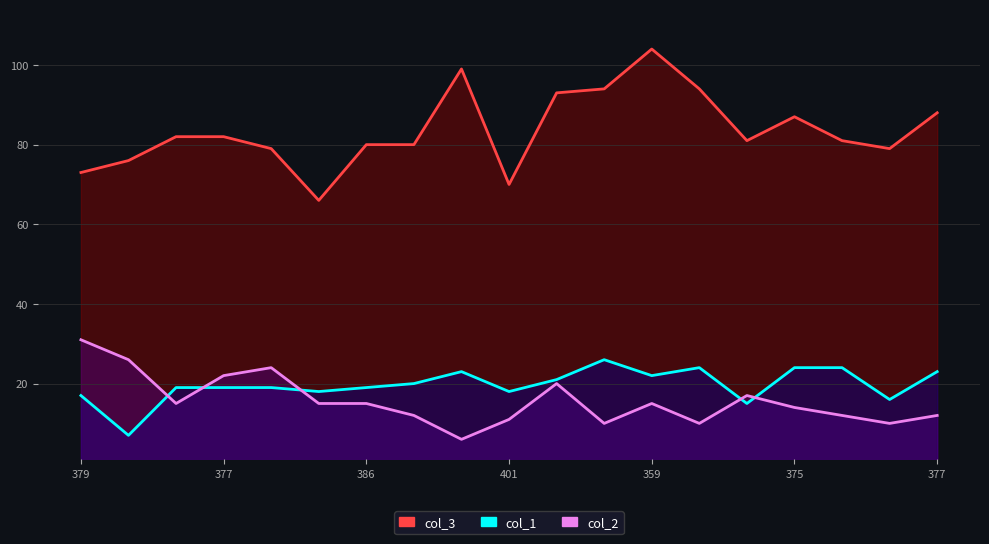

How many lines are shown in the chart?

3